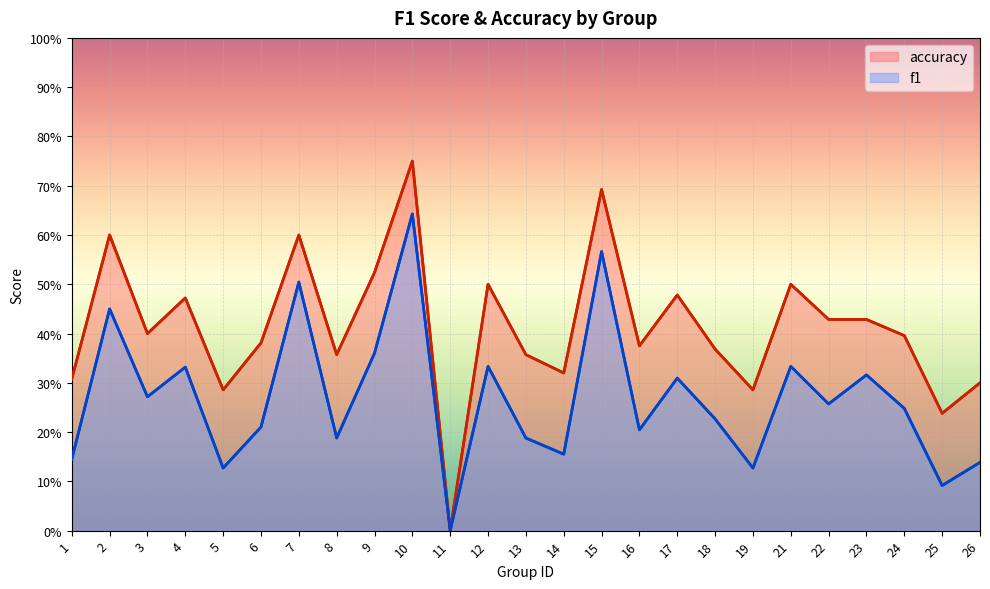

Which has a higher value, 22 or 14?

22